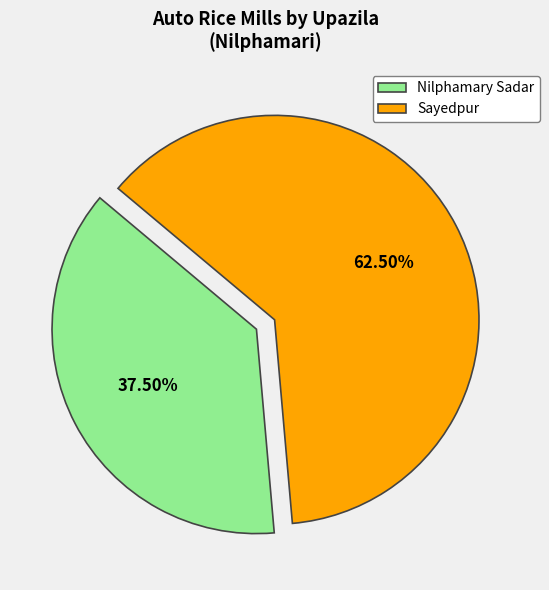

Do Nilphamary Sadar and Sayedpur together represent more than half of the pie?

Yes